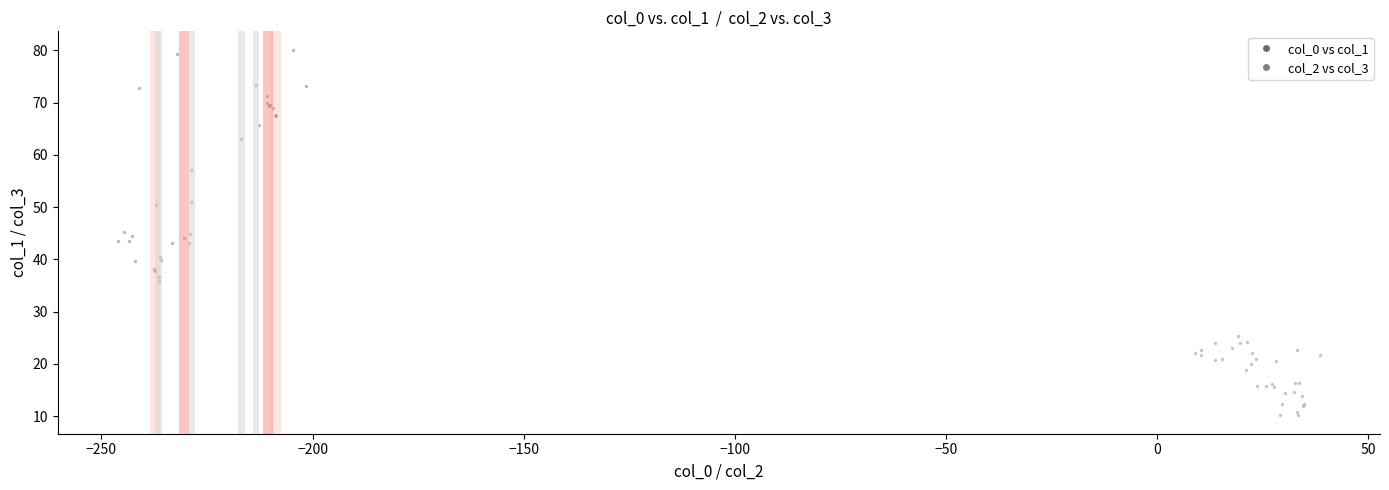

Which series has the largest Y range (max minus min)?

col_0 vs col_1